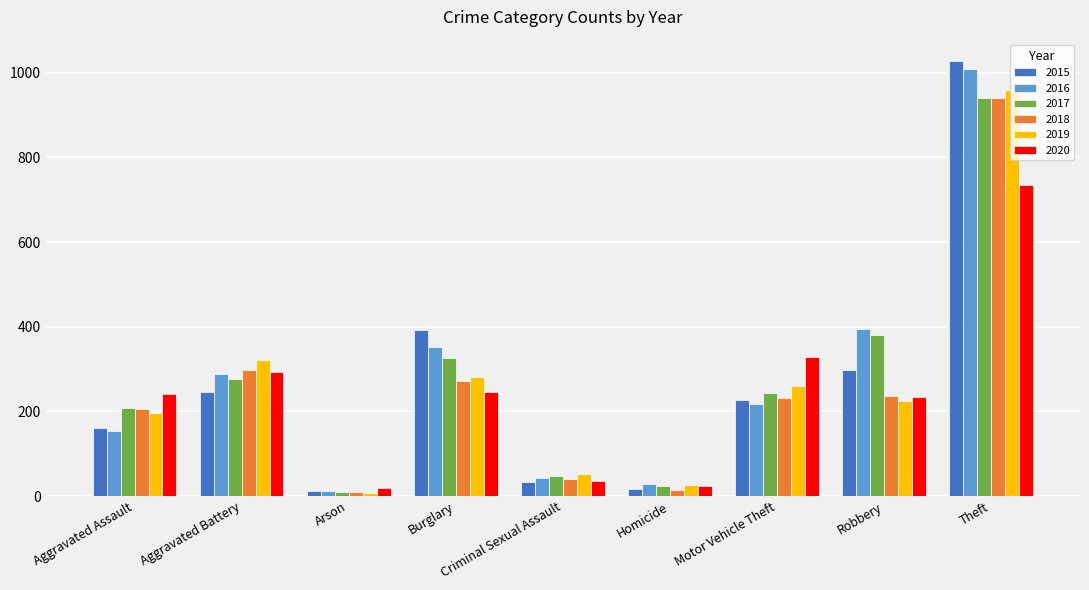

Which series has the largest range (max minus min)?

2015